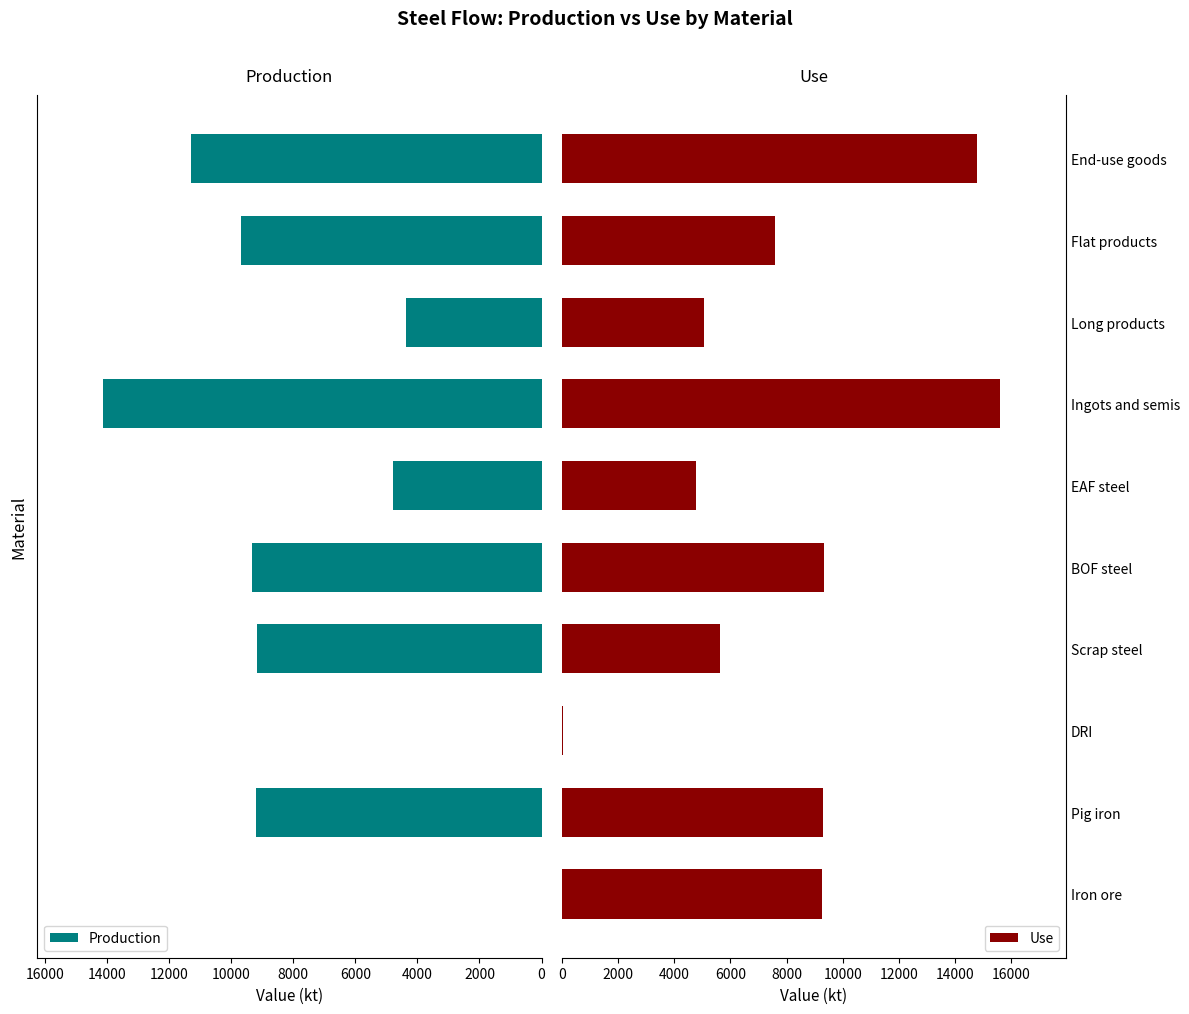

How many positive values does the Production series have?

8